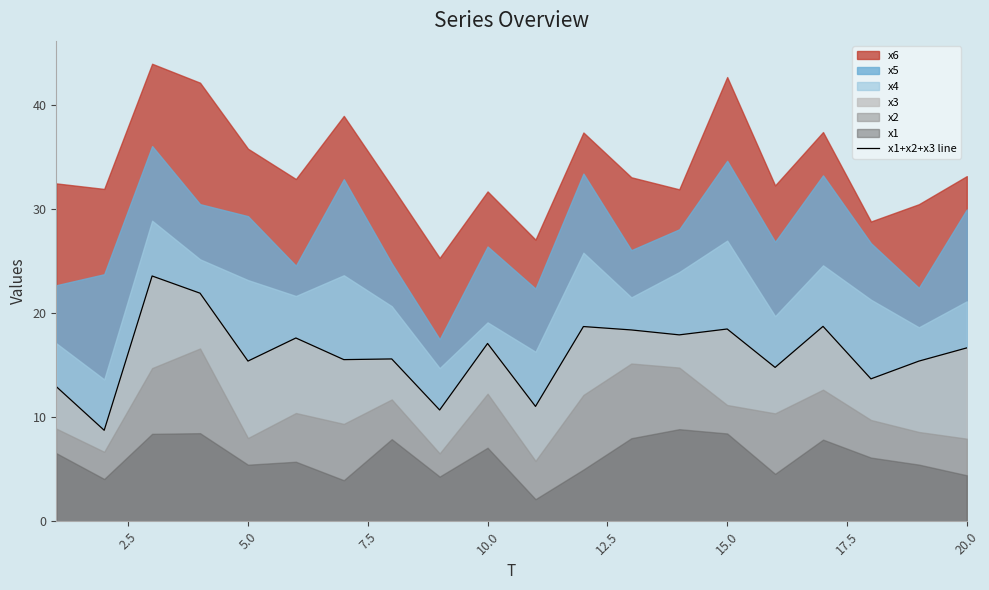

True or false: x1+x2+x3 line has a value of 16.7 at 20.0.

True